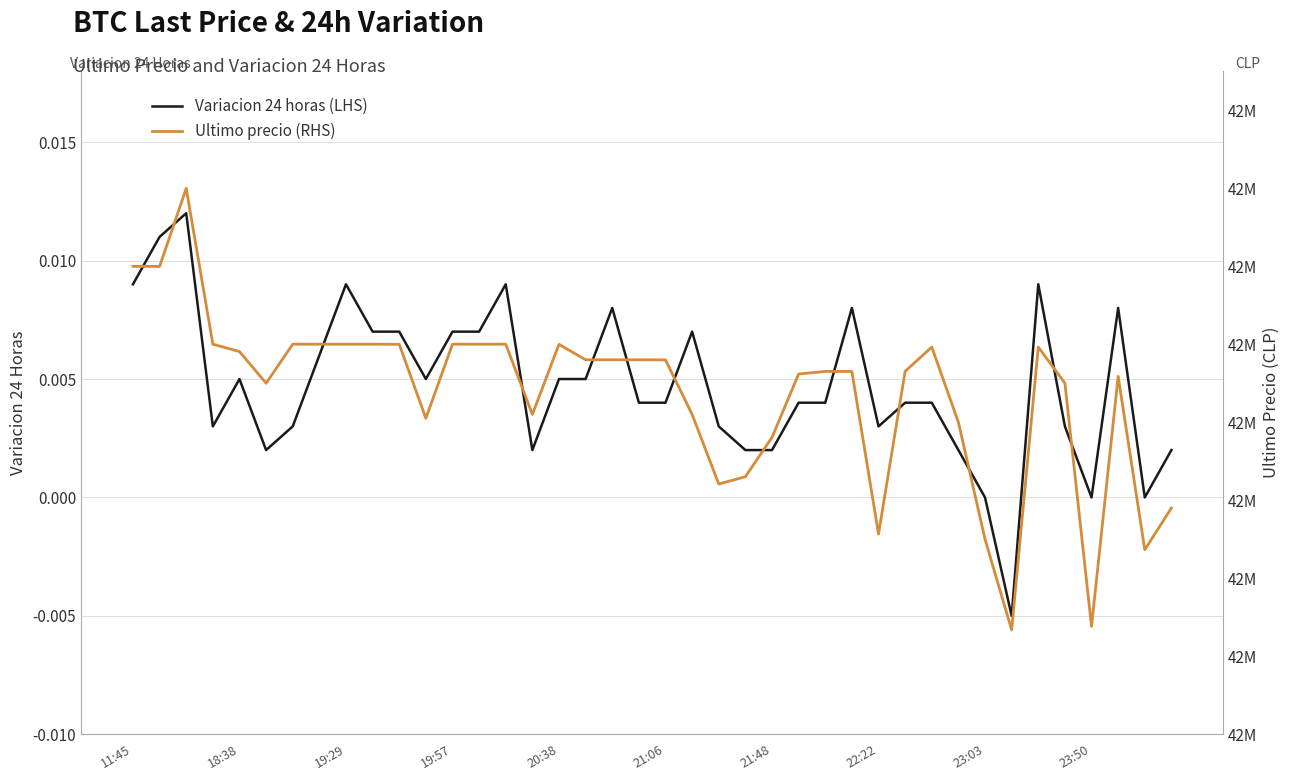

What is the difference between the highest and lowest values at 10?

42599821.0